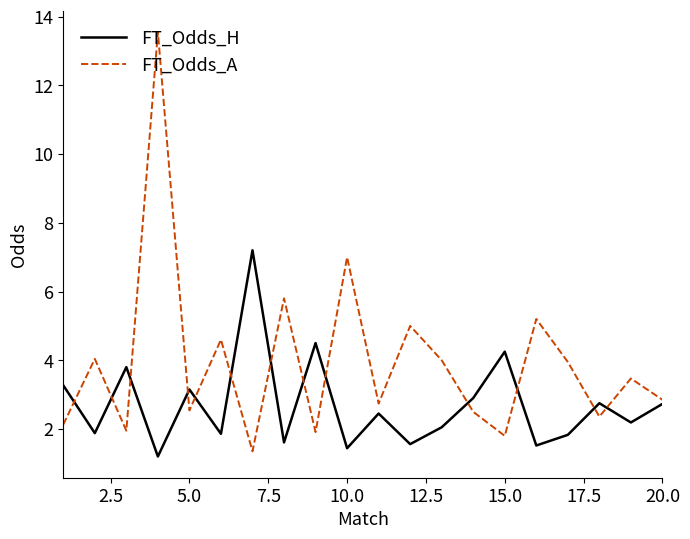

Which series has the largest total across all categories?

FT_Odds_A